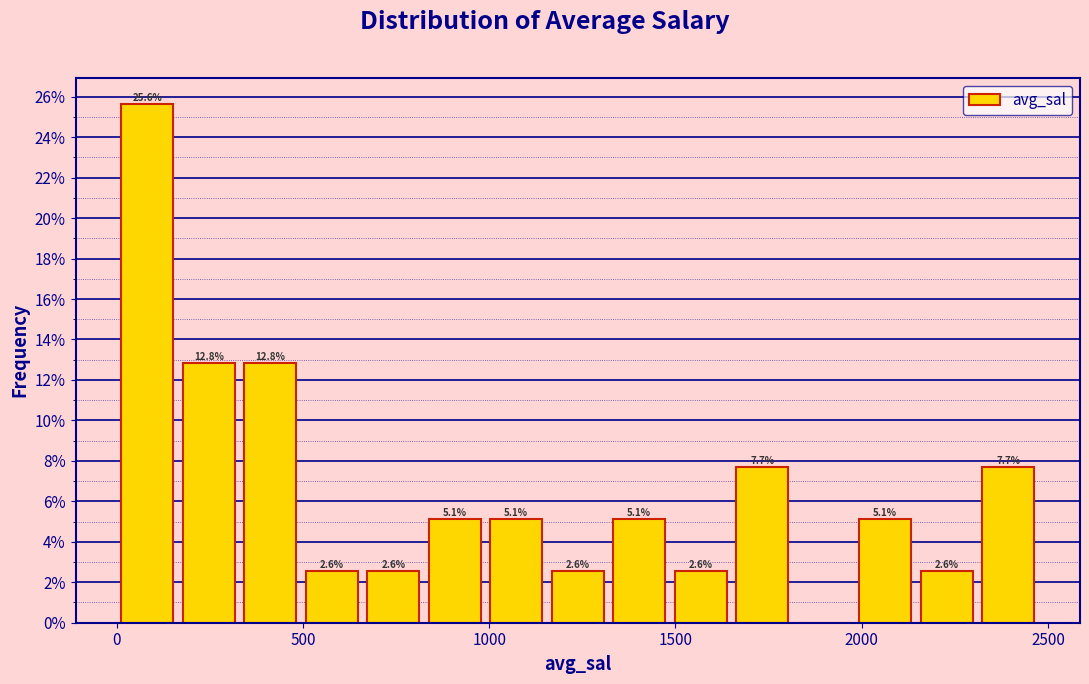

Around what value on the x-axis is the tallest bar? Give the approximate position of its centre, as read against the axis.

100